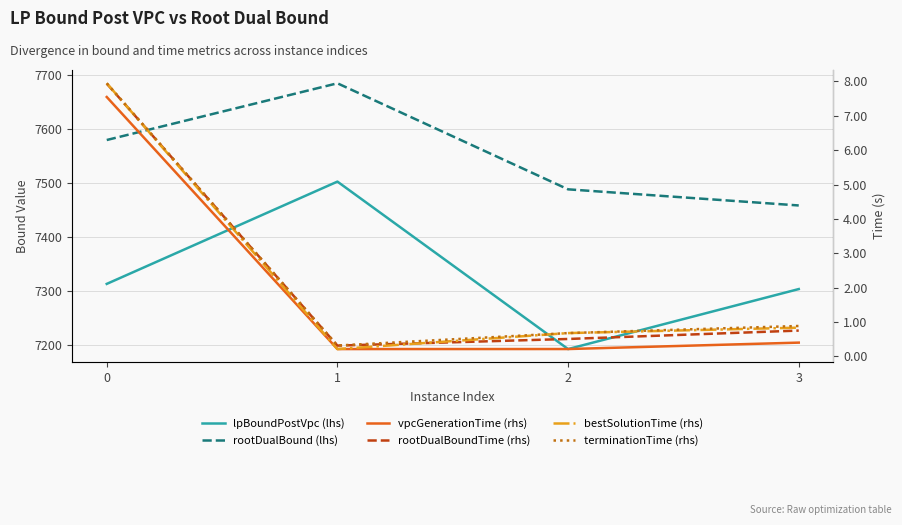

The bestSolutionTime (rhs) series shows 3.5 at 0. True or false?

False